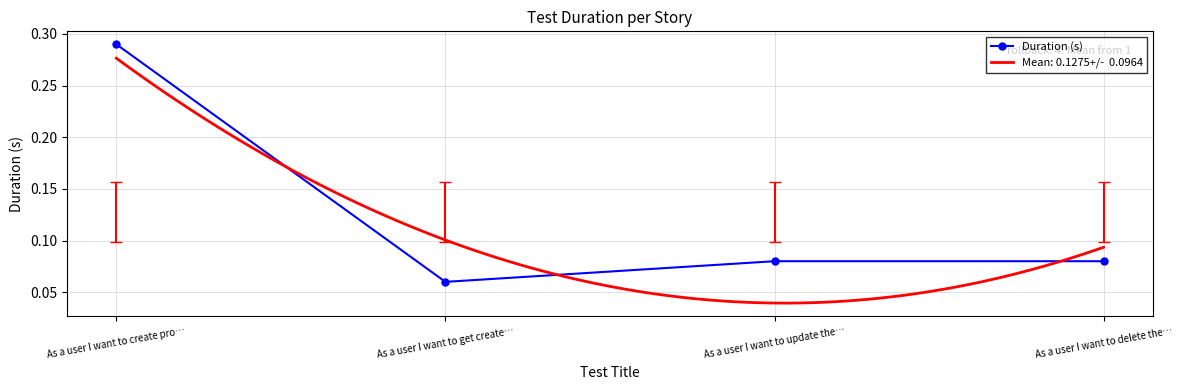

Rank the categories by value from lowest to highest.

As a user I want to get create…, As a user I want to update the…, As a user I want to delete the…, As a user I want to create pro…